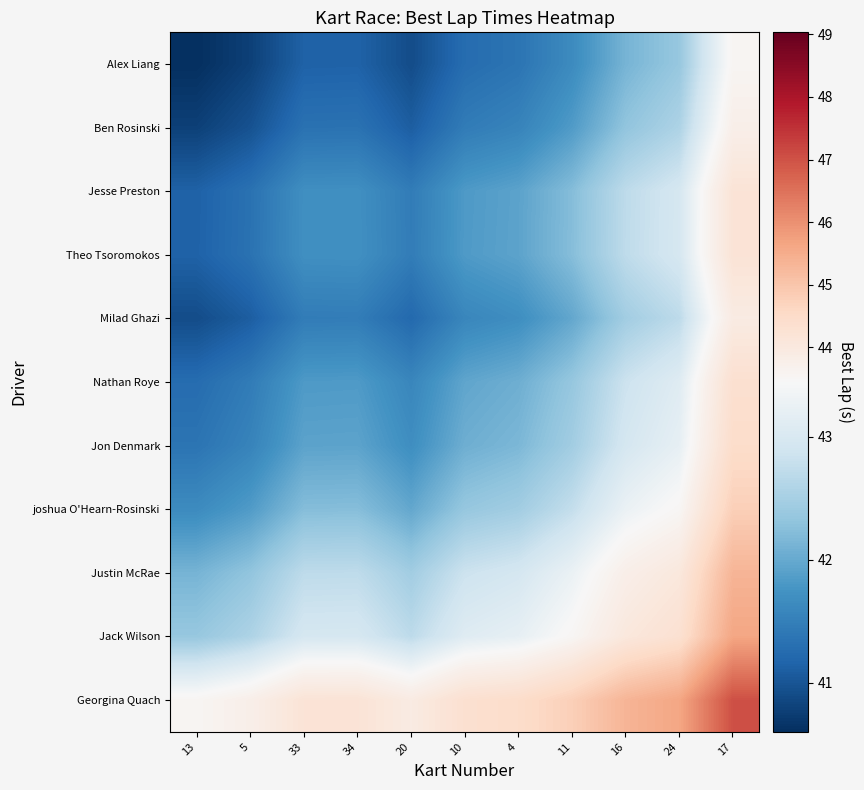

Reading right to left, what are all the values shown in this chart?

Alex Liang: 17=43.6	24=42.4	16=42.1	11=41.6	4=41.4	10=41.3	20=40.9	34=41.1	33=41.1	5=40.8	13=40.6
Ben Rosinski: 17=43.8	24=42.6	16=42.3	11=41.8	4=41.6	10=41.5	20=41.1	34=41.3	33=41.3	5=41.0	13=40.8
Jesse Preston: 17=44.2	24=43.0	16=42.7	11=42.2	4=41.9	10=41.8	20=41.5	34=41.7	33=41.7	5=41.3	13=41.1
Theo Tsoromokos: 17=44.2	24=43.0	16=42.7	11=42.2	4=41.9	10=41.8	20=41.5	34=41.7	33=41.7	5=41.3	13=41.1
Milad Ghazi: 17=43.9	24=42.7	16=42.5	11=42.0	4=41.7	10=41.6	20=41.2	34=41.5	33=41.5	5=41.1	13=40.9
Nathan Roye: 17=44.3	24=43.1	16=42.8	11=42.4	4=42.1	10=42.0	20=41.6	34=41.8	33=41.8	5=41.5	13=41.3
Jon Denmark: 17=44.5	24=43.2	16=43.0	11=42.5	4=42.2	10=42.1	20=41.7	34=41.9	33=41.9	5=41.6	13=41.4
joshua O'Hearn-Rosinski: 17=44.8	24=43.5	16=43.3	11=42.8	4=42.5	10=42.4	20=42.0	34=42.2	33=42.2	5=41.8	13=41.6
Justin McRae: 17=45.3	24=44.0	16=43.8	11=43.3	4=43.0	10=42.8	20=42.5	34=42.7	33=42.7	5=42.3	13=42.1
Jack Wilson: 17=45.6	24=44.3	16=44.0	11=43.5	4=43.2	10=43.1	20=42.7	34=43.0	33=43.0	5=42.6	13=42.4
Georgina Quach: 17=47.0	24=45.6	16=45.3	11=44.8	4=44.5	10=44.3	20=43.9	34=44.2	33=44.2	5=43.8	13=43.6